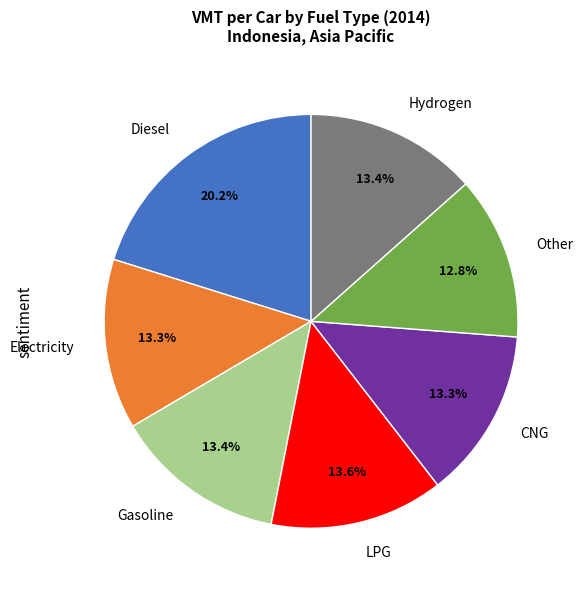

What is the total percentage of CNG and Hydrogen?

26.7%